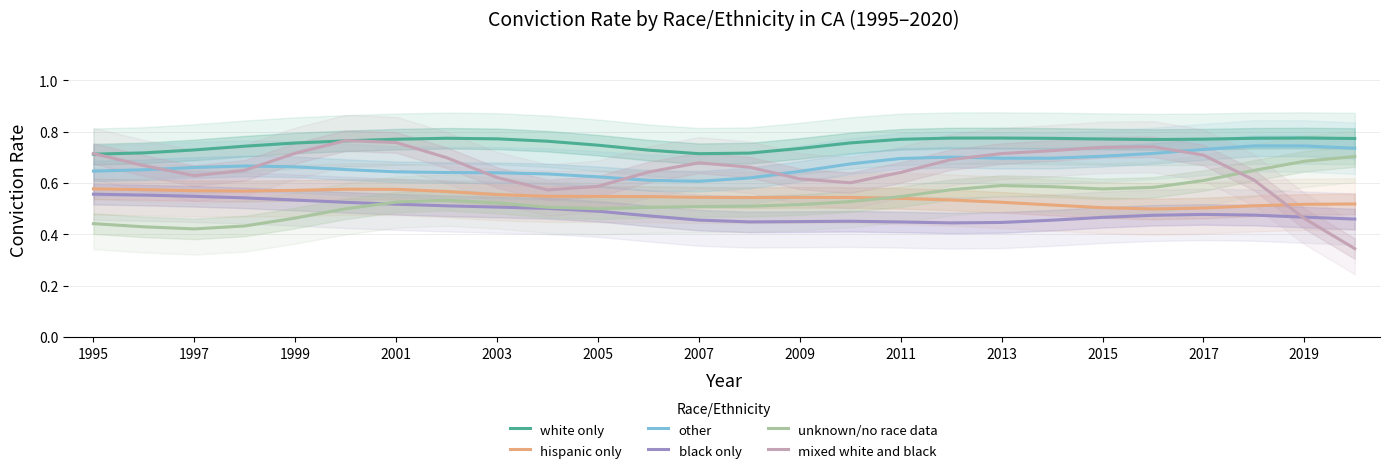

What is the value of the unknown/no race data point at the 2nd from the left?

0.4